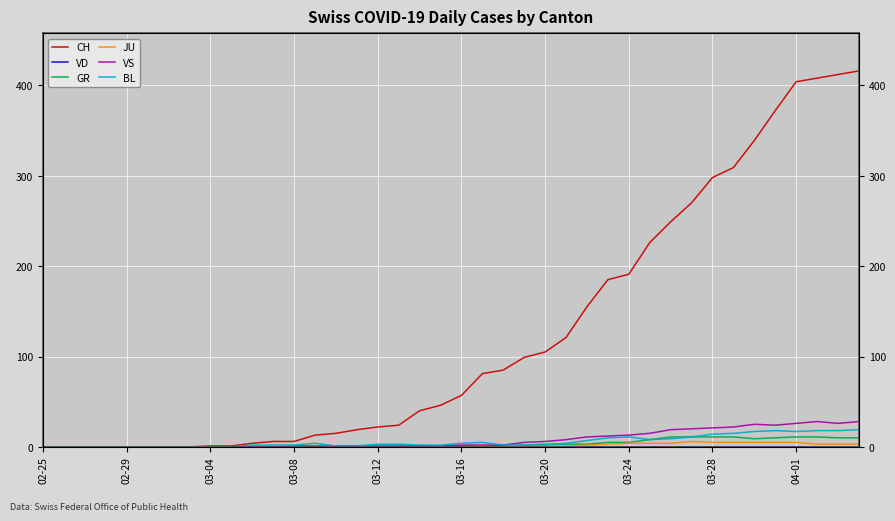

True or false: JU has more than 0 points higher than both neighbors.

True